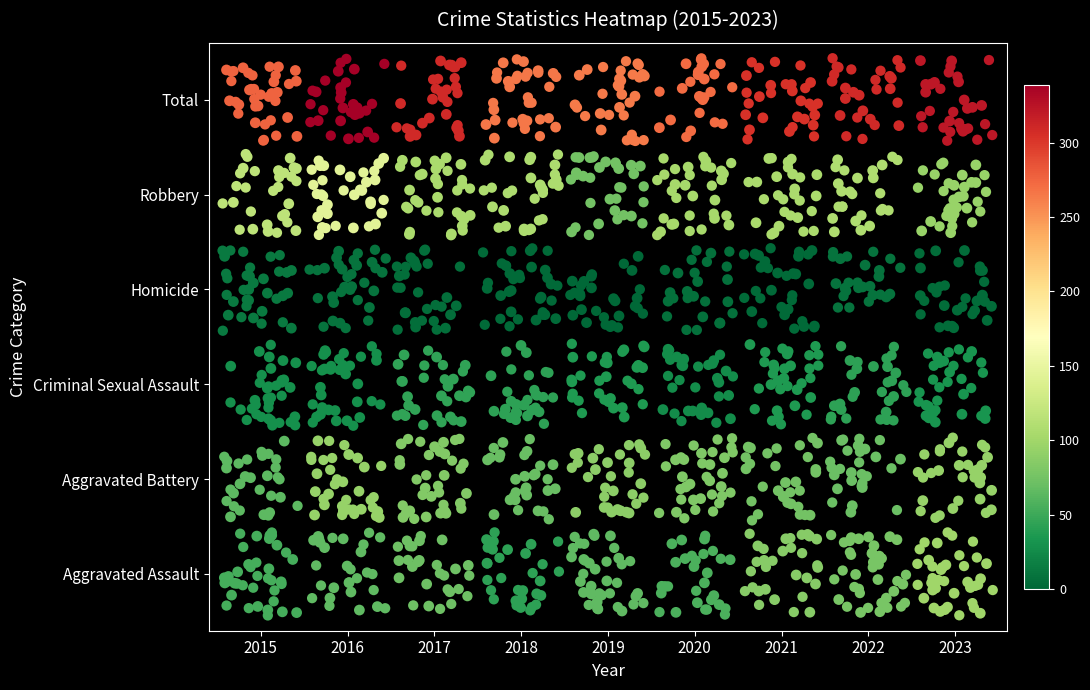

What is the smallest value displayed?

-0.4